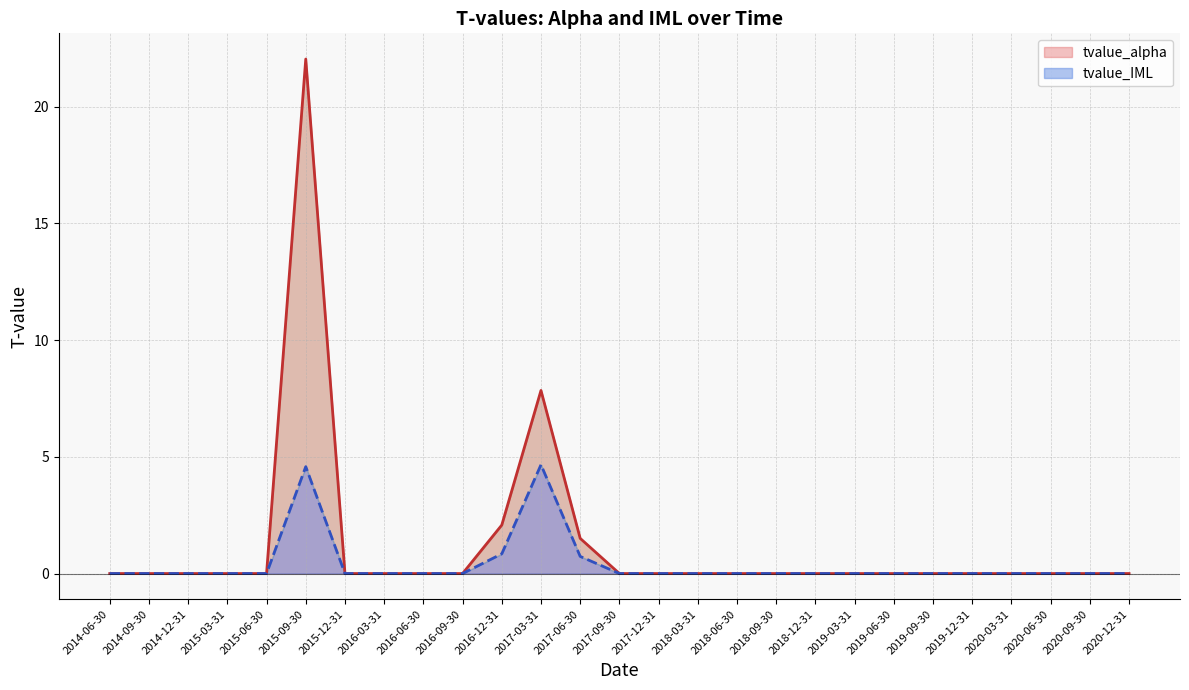

What is the label of the 23rd point from the left?

2019-12-31